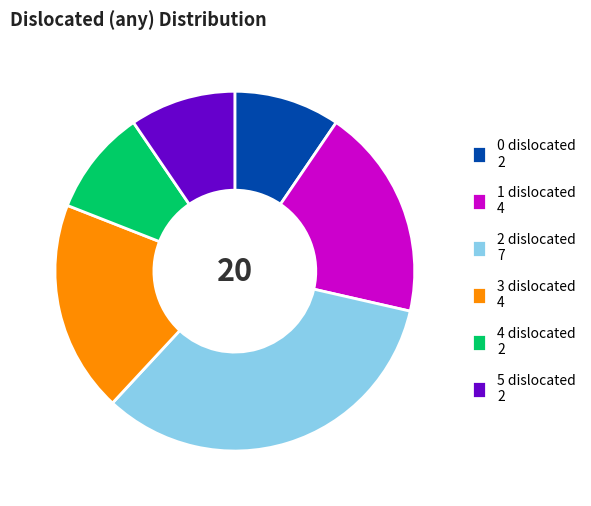

Is there any slice that represents more than half of the pie?

No